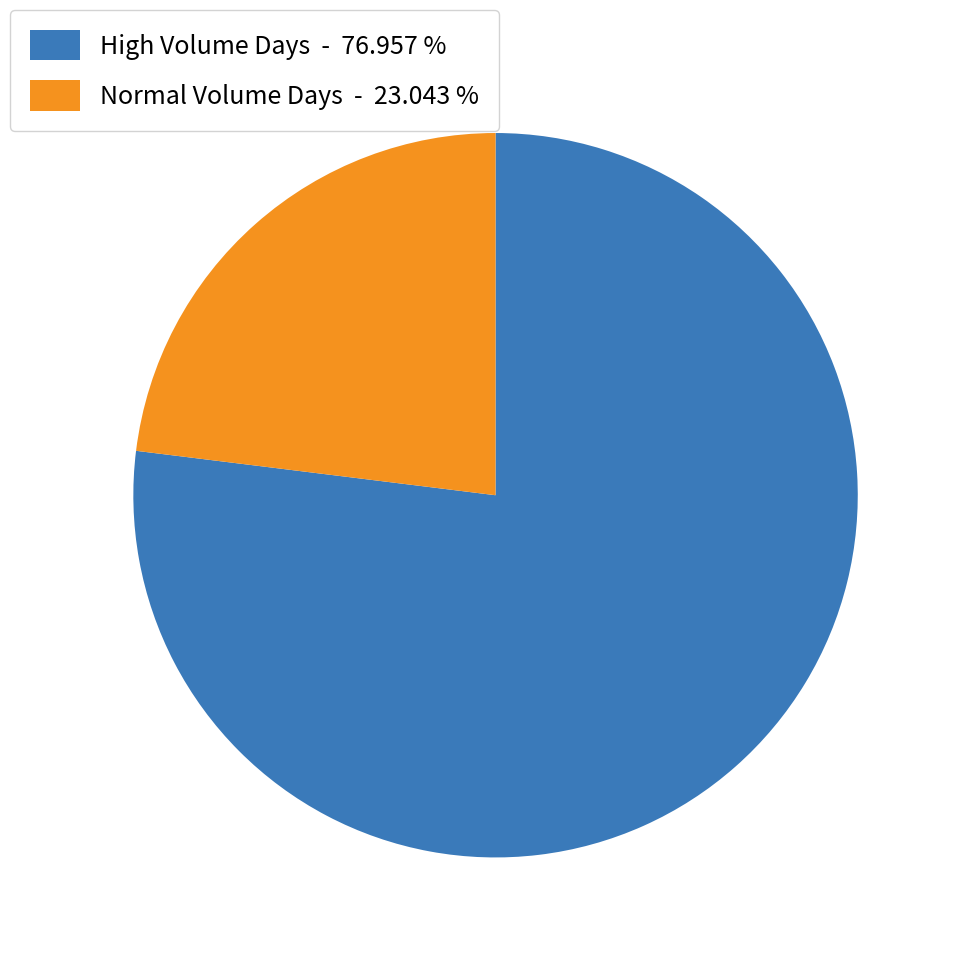

Which slice is the smallest?

Normal Volume Days - 23.043 %